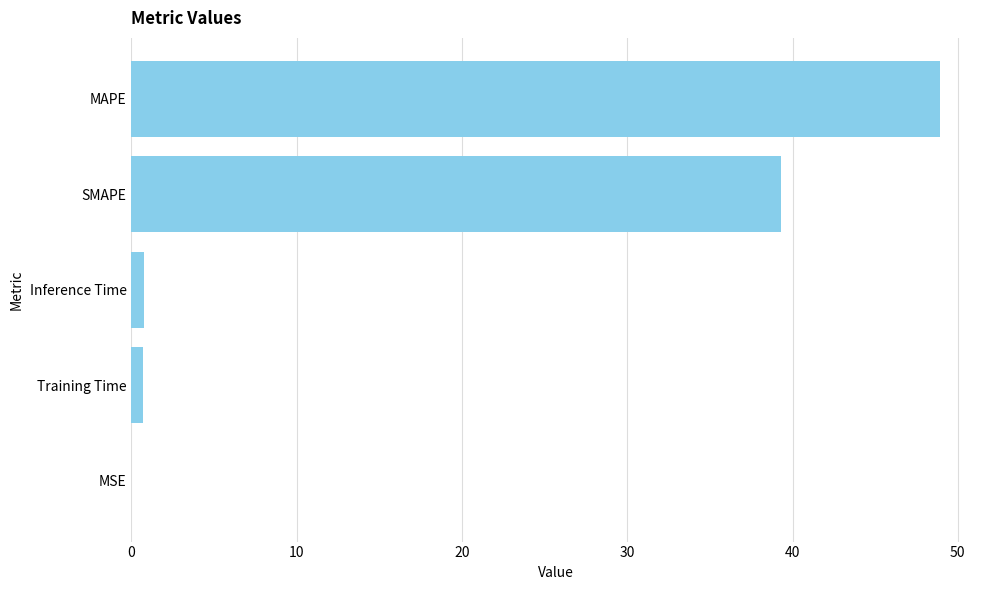

Between Training Time and SMAPE, which is larger?

SMAPE